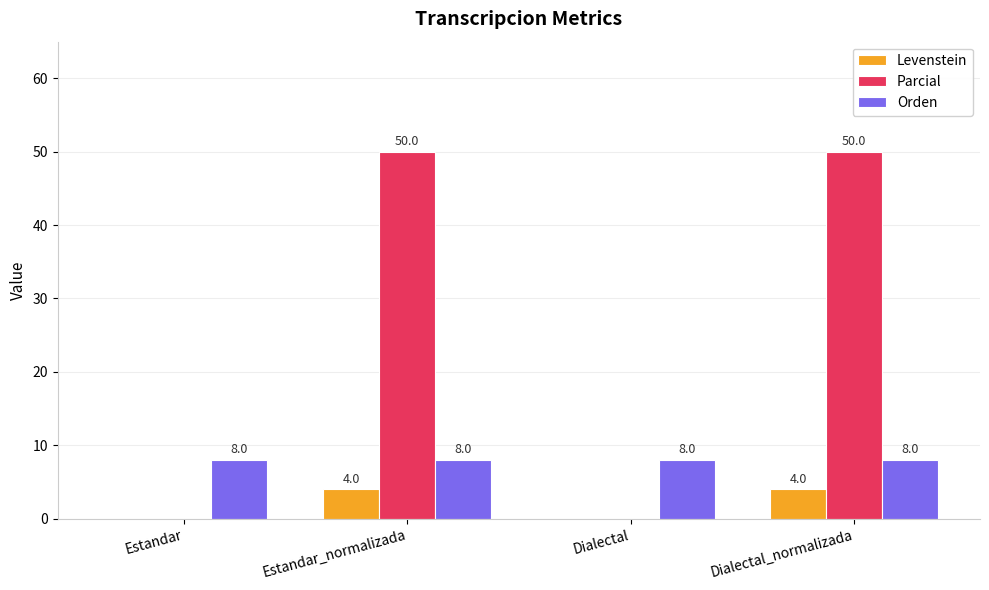

What are all the series names shown in the legend?

Levenstein, Parcial, Orden